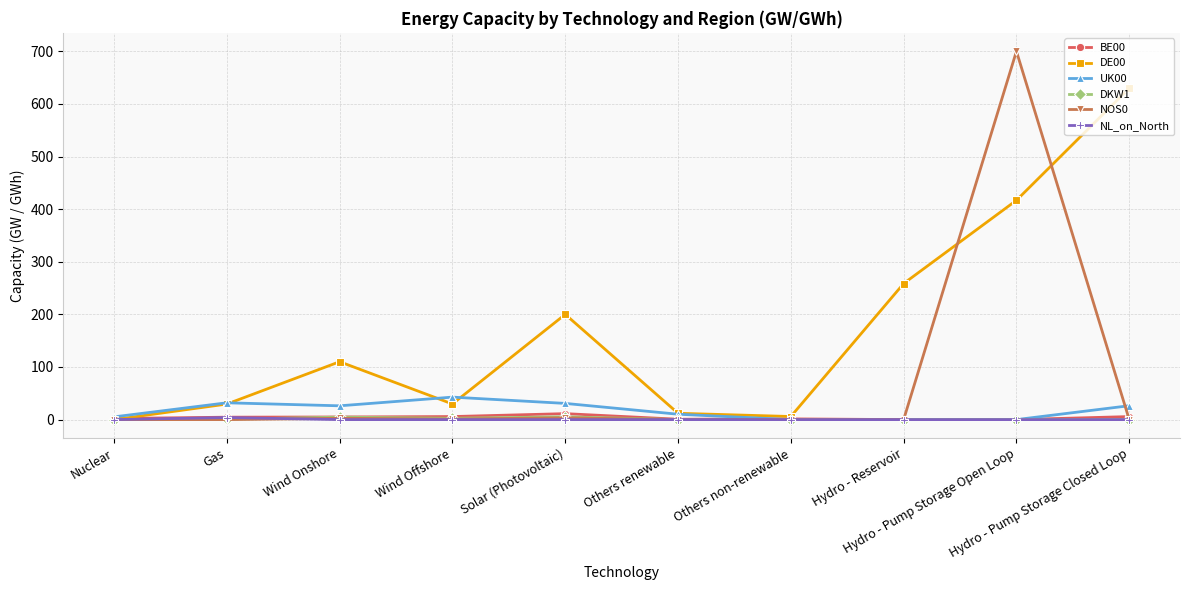

Count the number of categories in the chart.

10